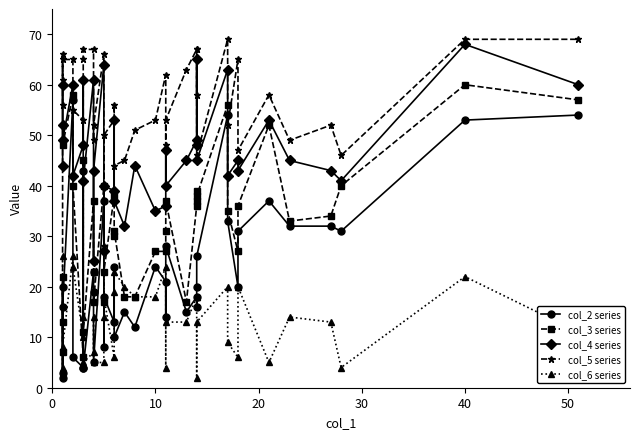

Does the chart have visible grid lines?

No